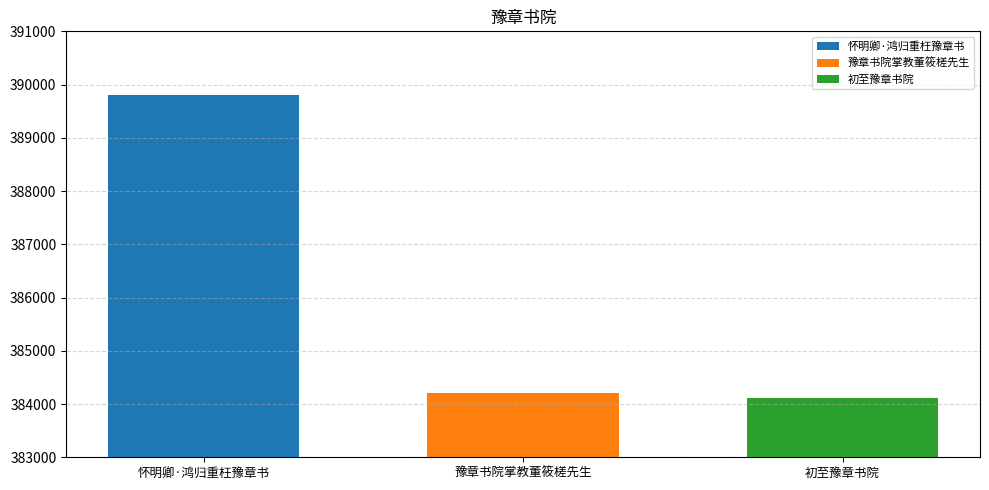

The 怀明卿·鸿归重枉豫章书 series shows 158376 at 豫章书院掌教董筱槎先生. True or false?

False